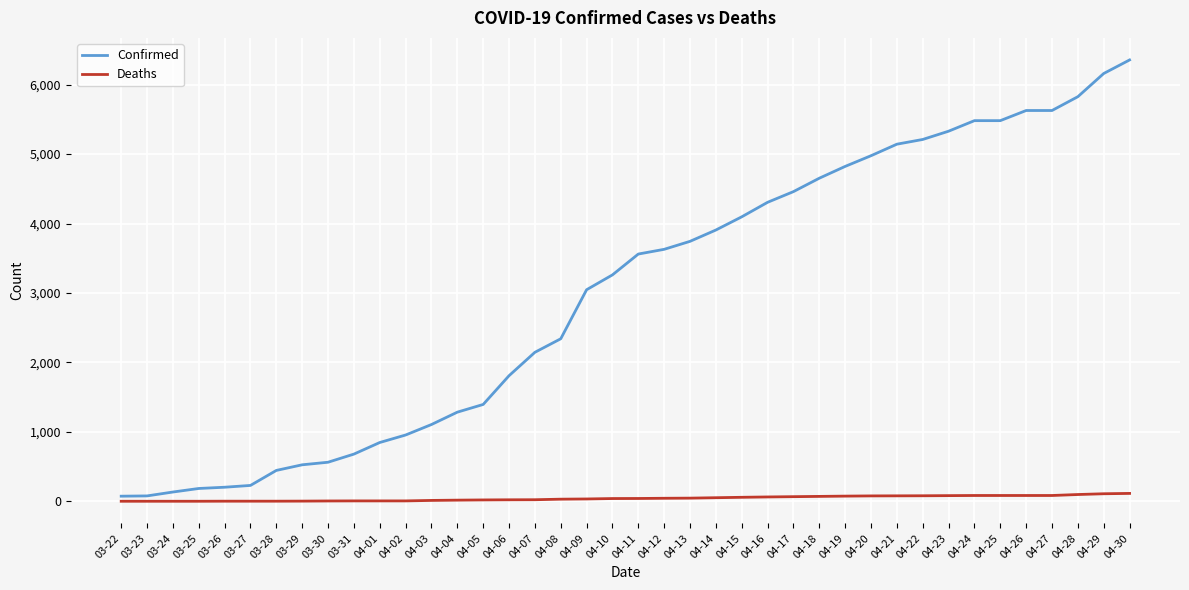

Does the chart display data point markers on the line(s)?

No